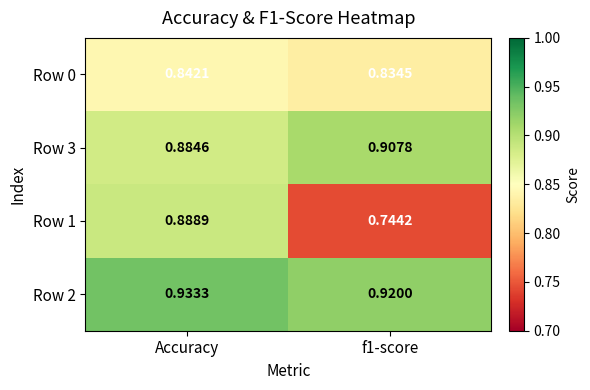

How many categories are shown in the chart?

2